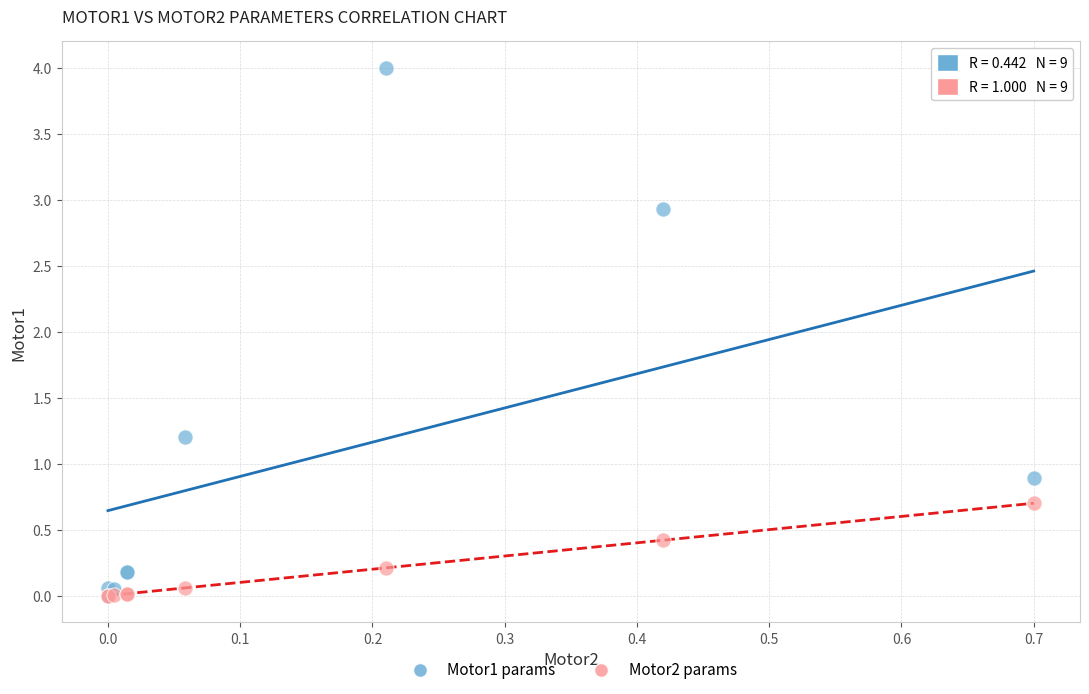

Which series has the largest Y range (max minus min)?

Motor1 params